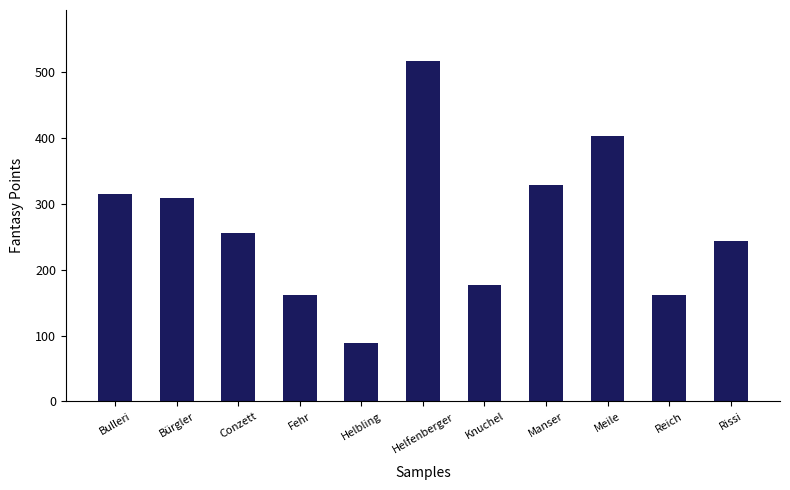

What is the label of the 7th bar from the left?

Knuchel